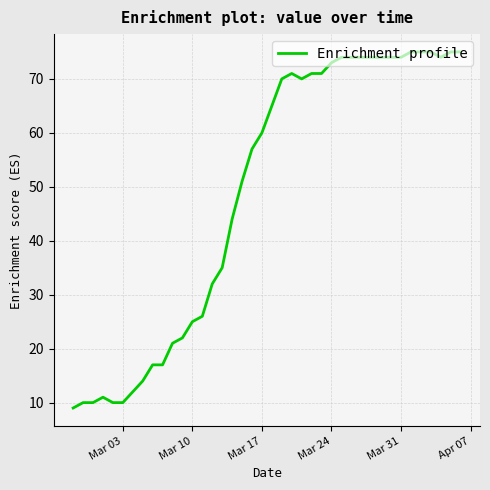

What is the difference between the maximum and minimum values?

66